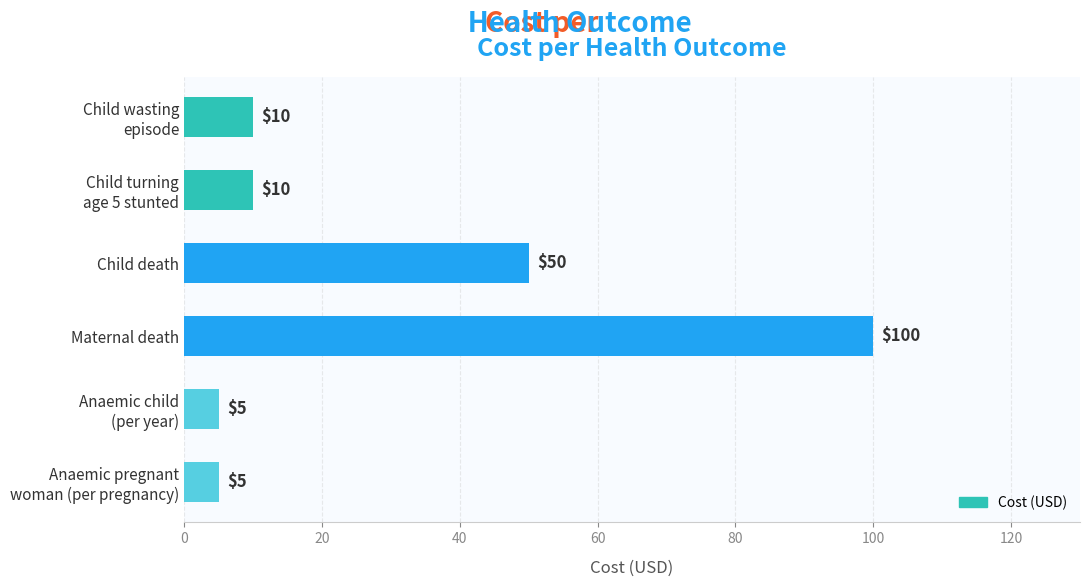

What is the value of the 4th bar from the top?

100